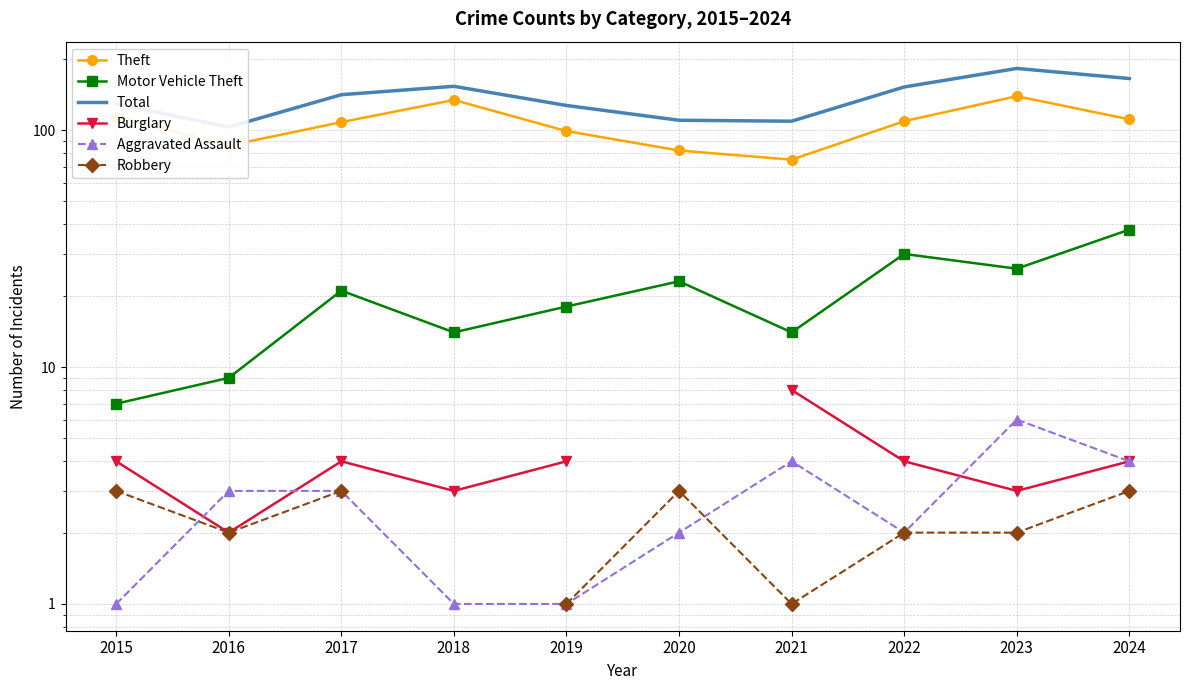

Rank the series at 2024 from lowest to highest value.

Robbery, Burglary, Aggravated Assault, Motor Vehicle Theft, Theft, Total